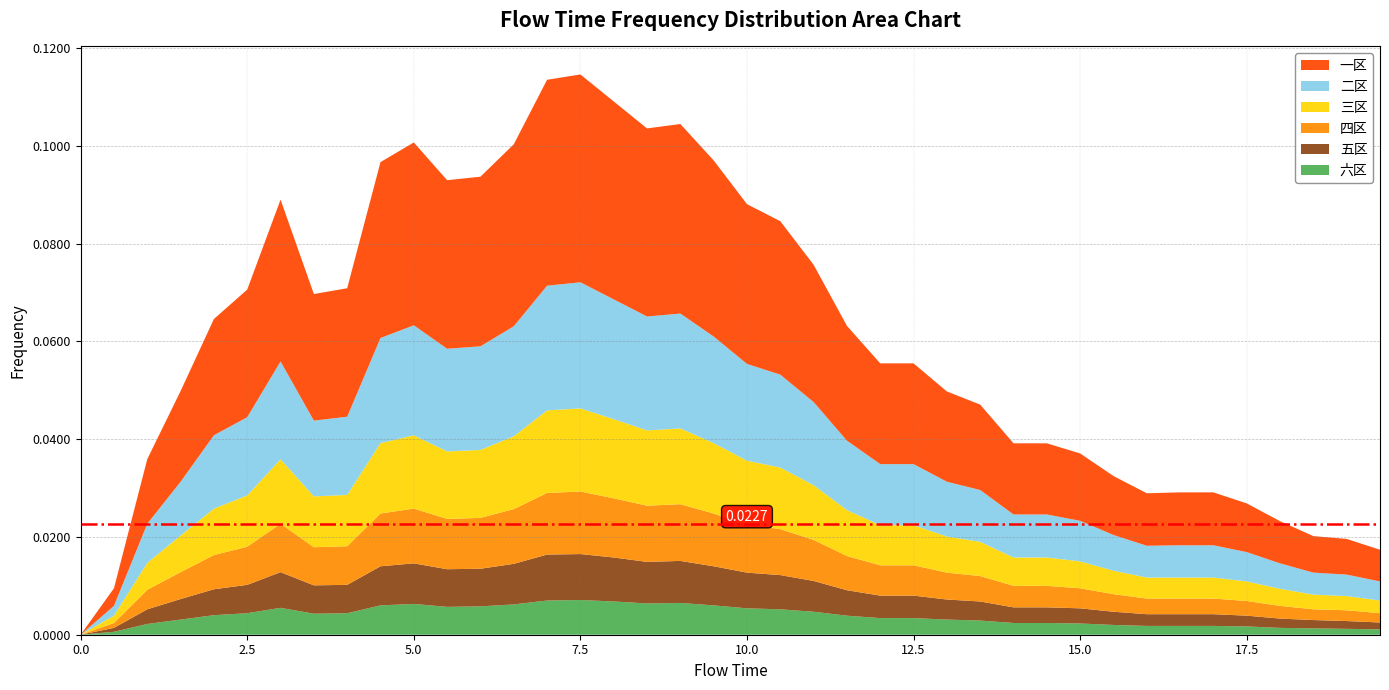

Does the chart have visible grid lines?

Yes